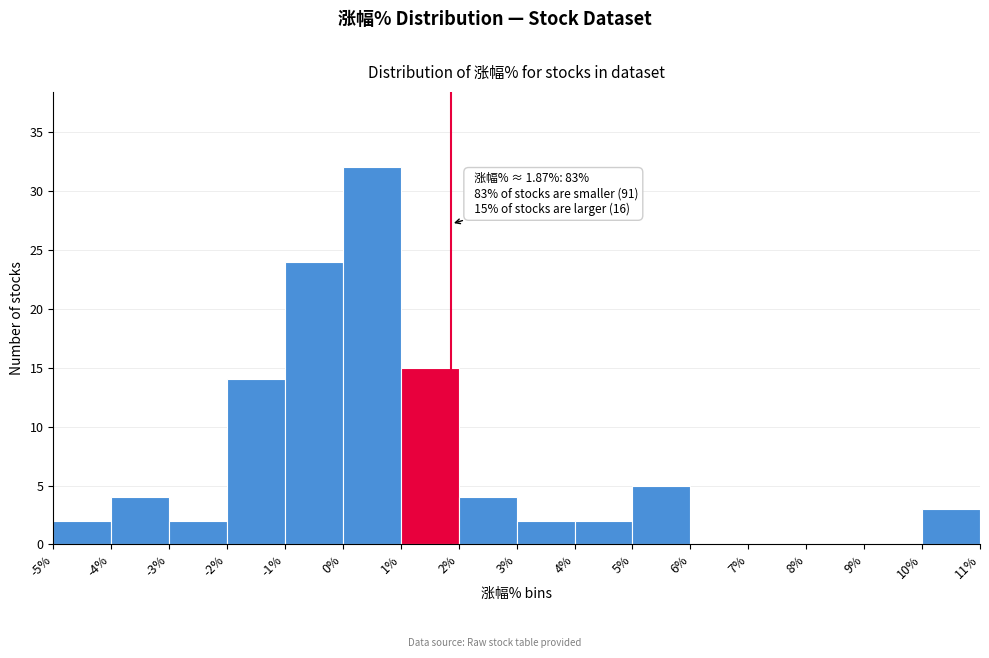

Which range on the x-axis has the tallest bar?

0% to 1%